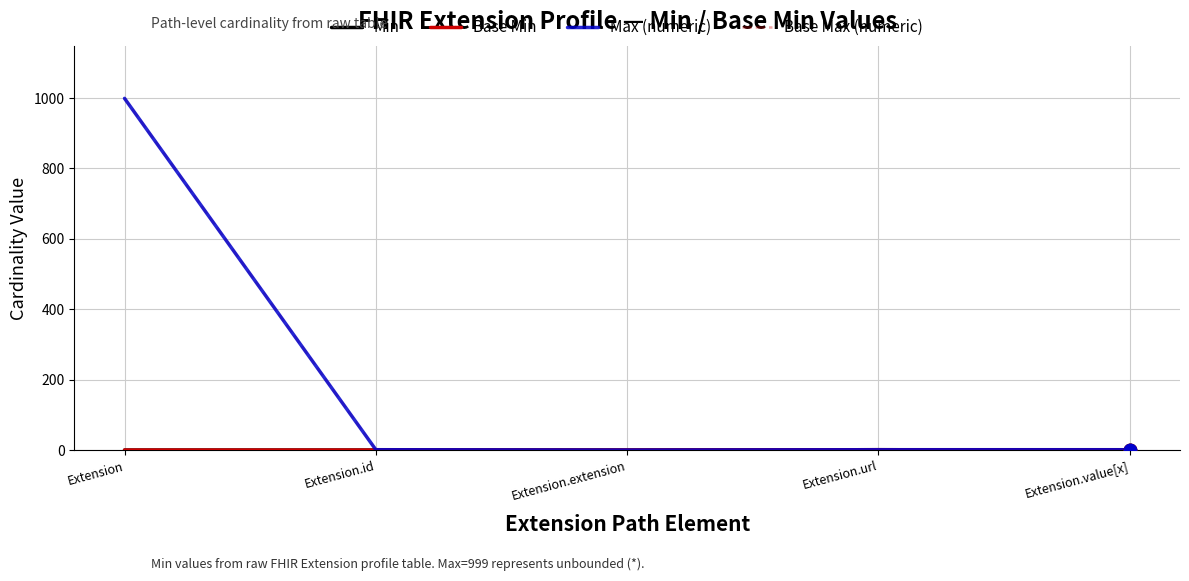

Does the chart have visible grid lines?

Yes